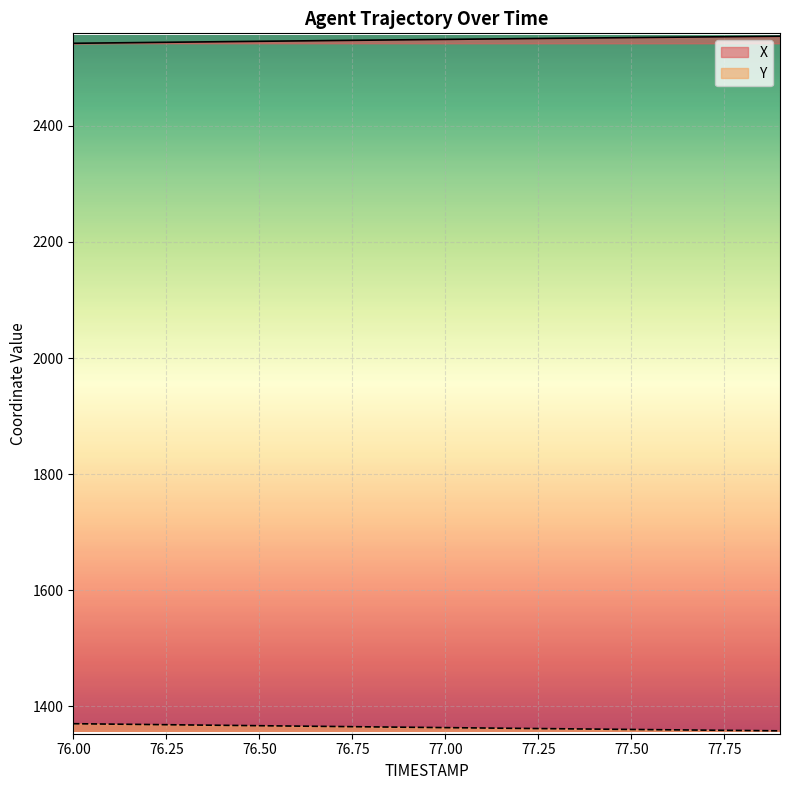

True or false: Y and X intersect in this chart.

False